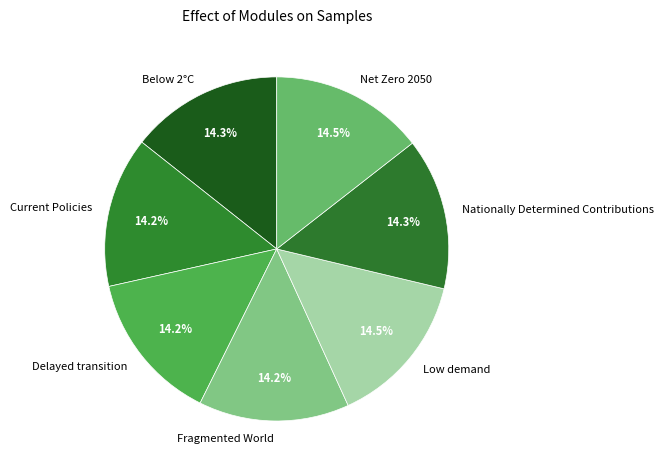

What is the total percentage of Nationally Determined Contributions and Current Policies?

28.4%